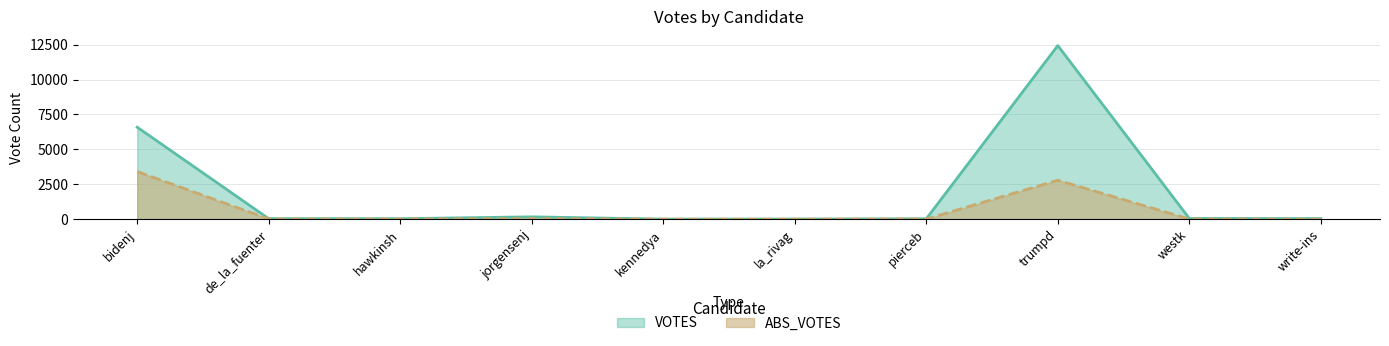

True or false: ABS_VOTES and VOTES intersect in this chart.

False